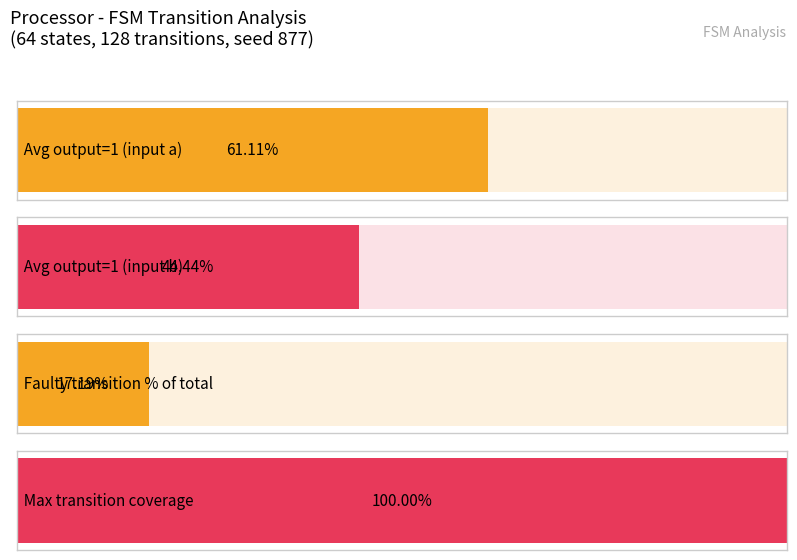

Are the bars horizontal?

Yes